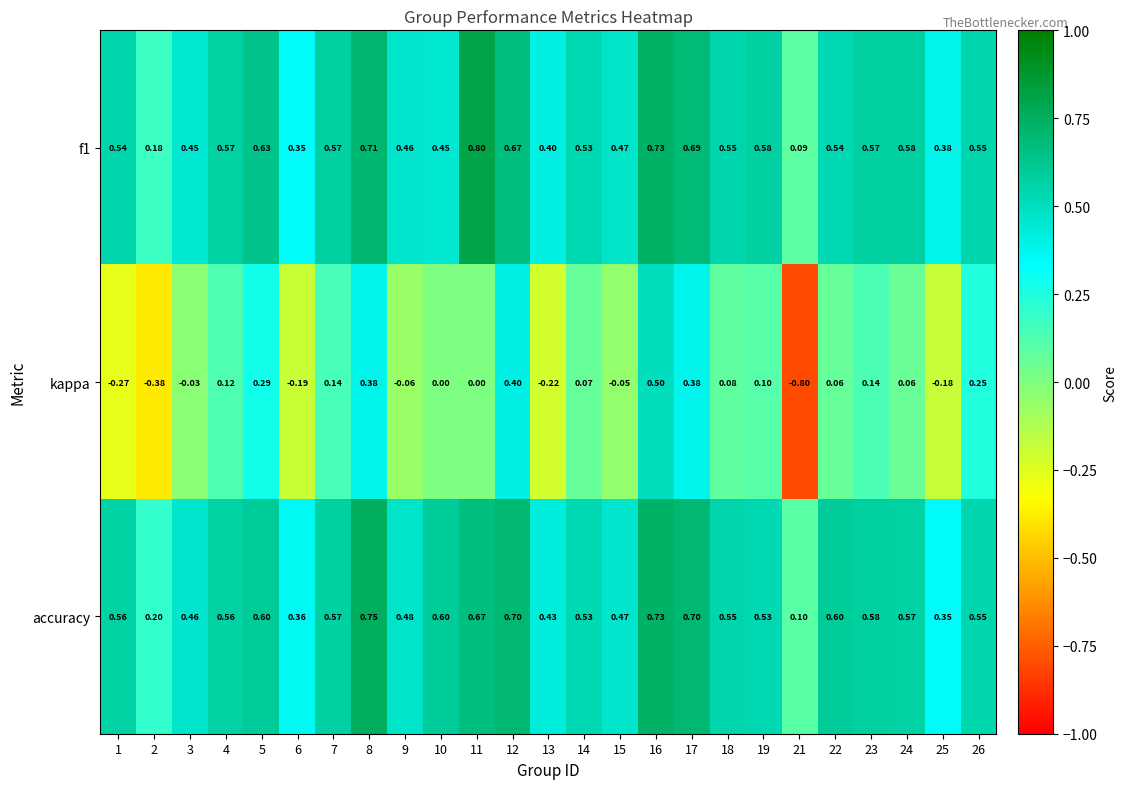

Is the value of accuracy at 1 greater than the value of kappa at 17?

Yes